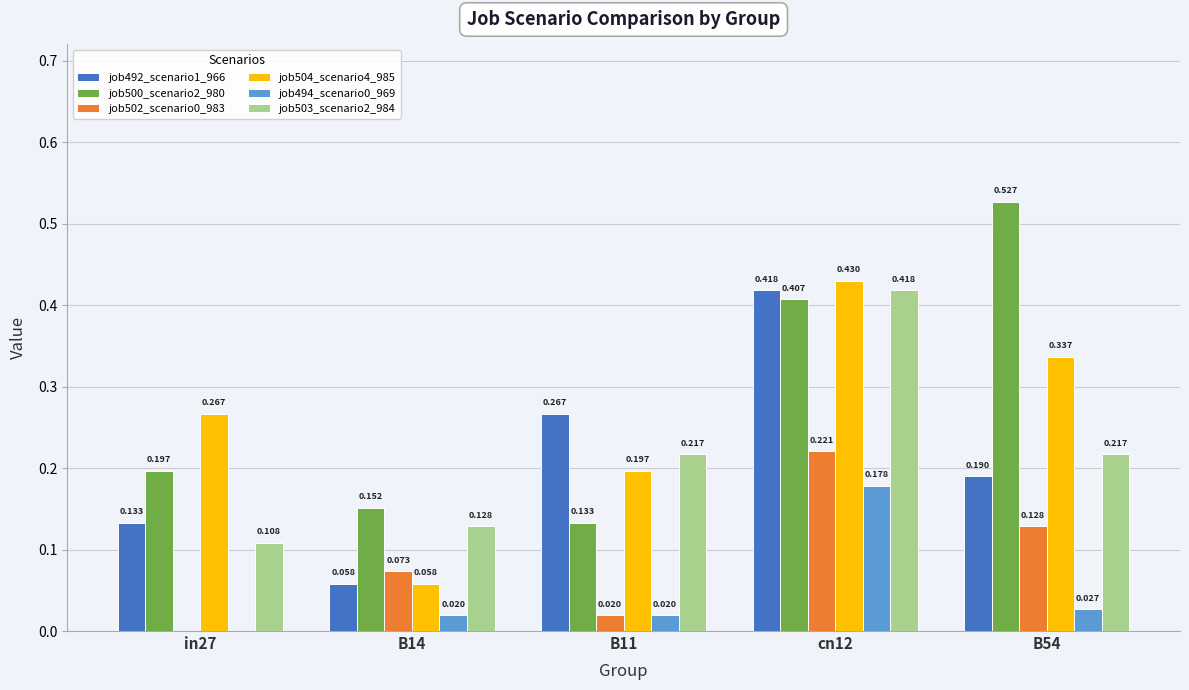

Is the value of job502_scenario0_983 at in27 greater than the value of job492_scenario1_966 at B14?

No